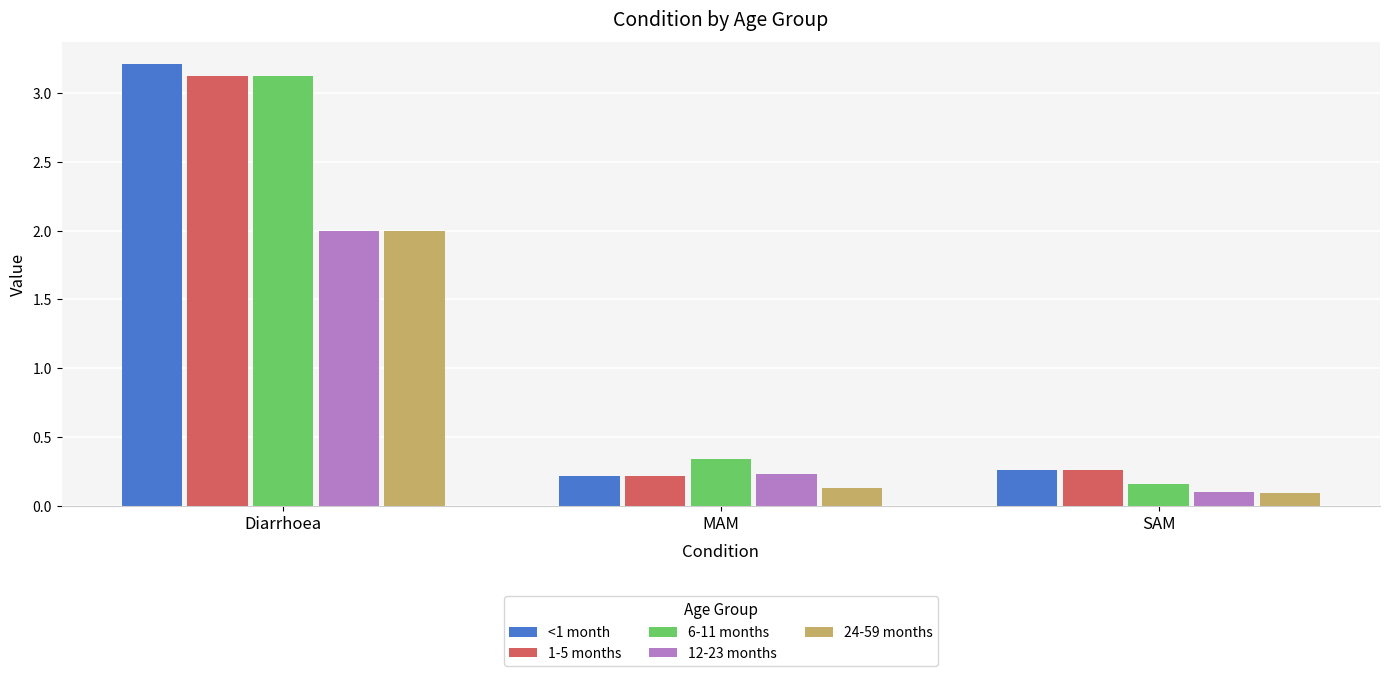

What is the maximum value for 24-59 months?

2.0